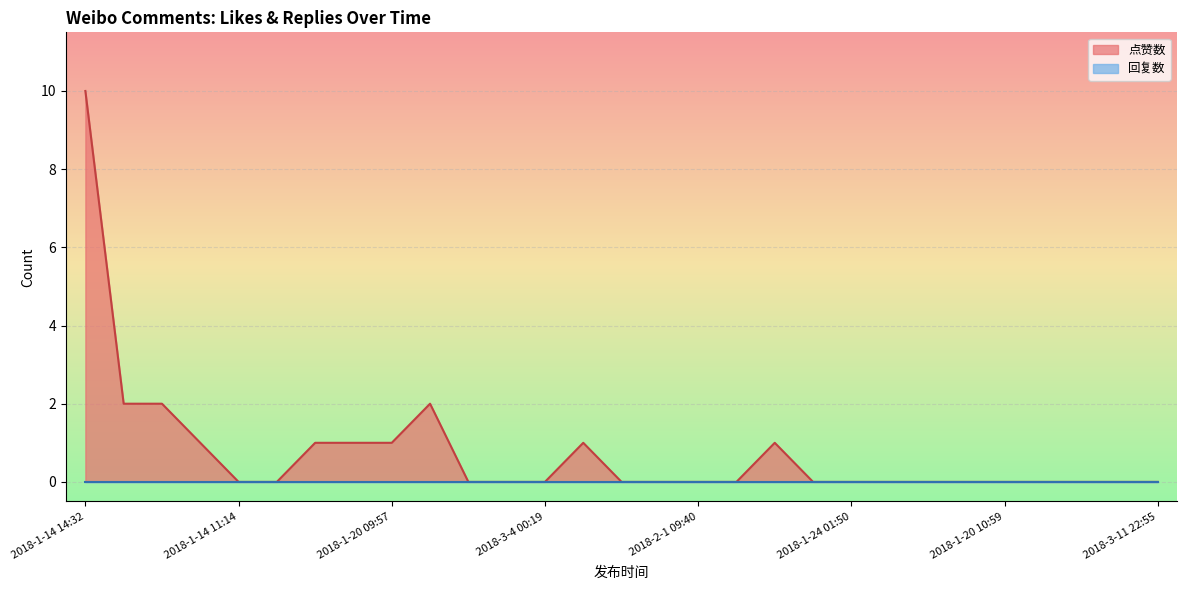

Where is the data nearest to the value 5?

2018-1-14 11:57